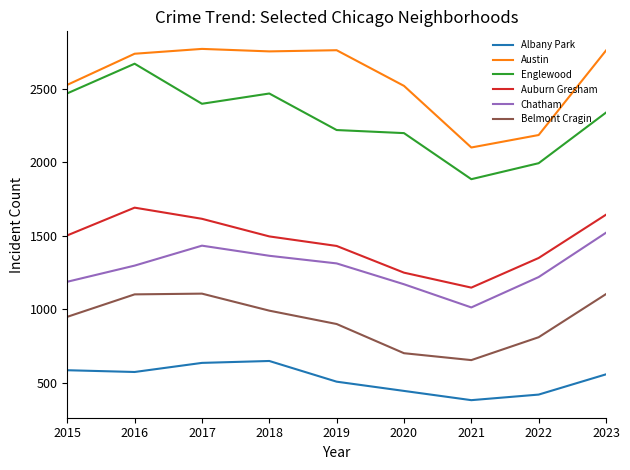

What is the difference between the maximum and minimum values in the Chatham series?

509